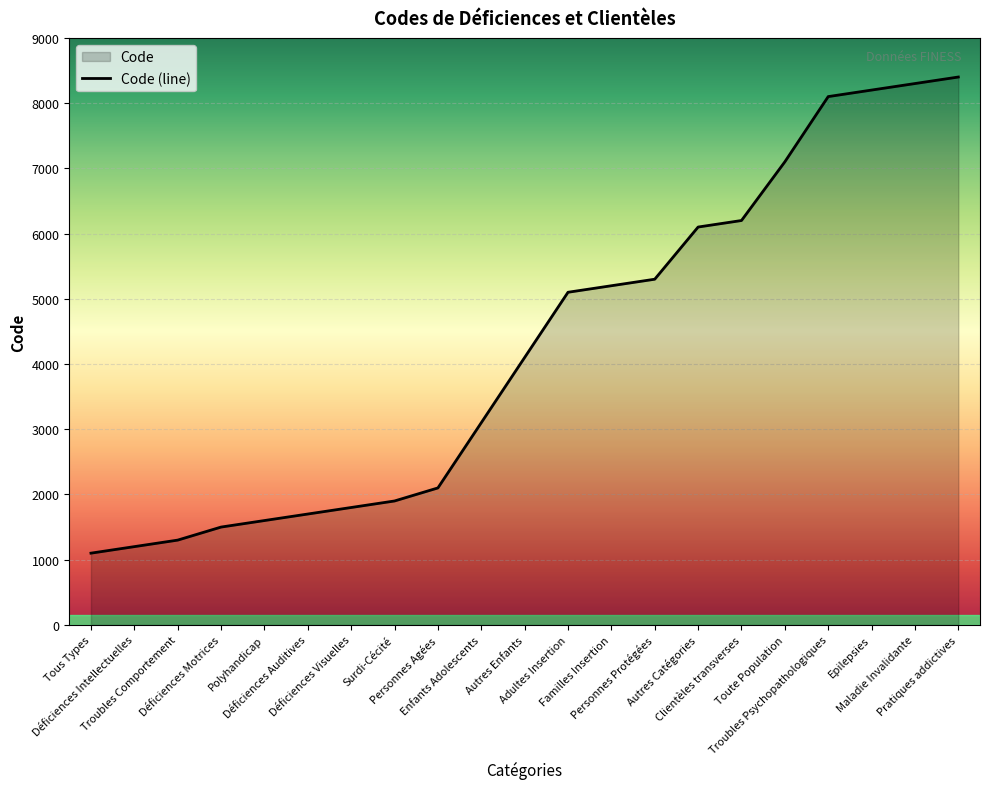

How many data points are less than 4100?

10